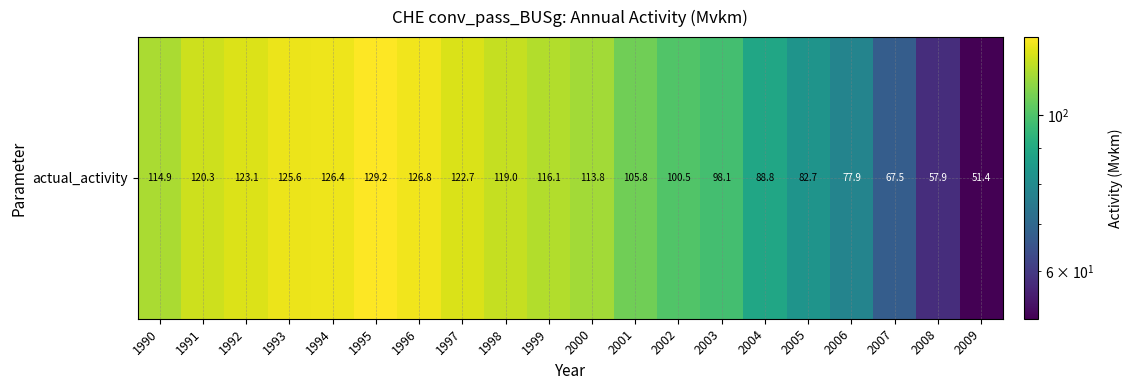

What is the sum of the values at 2005 and 2004?

171.4